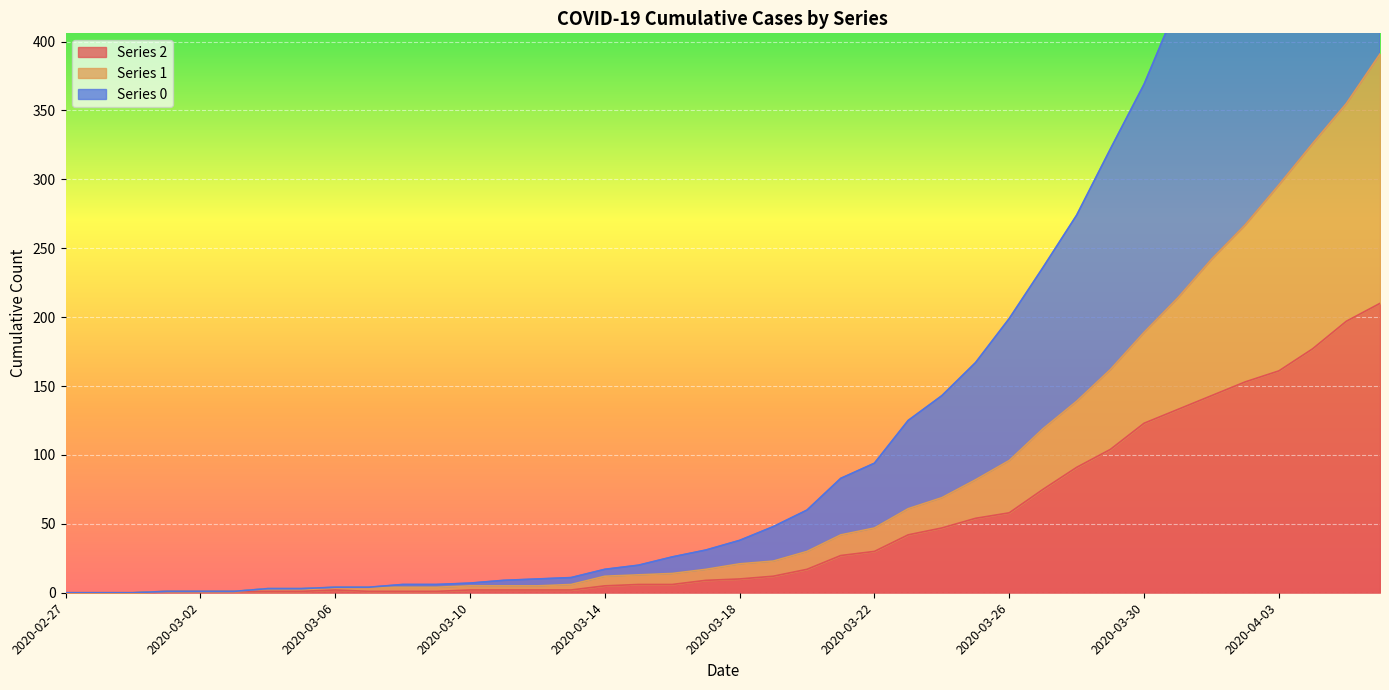

What is the greatest value displayed?

744